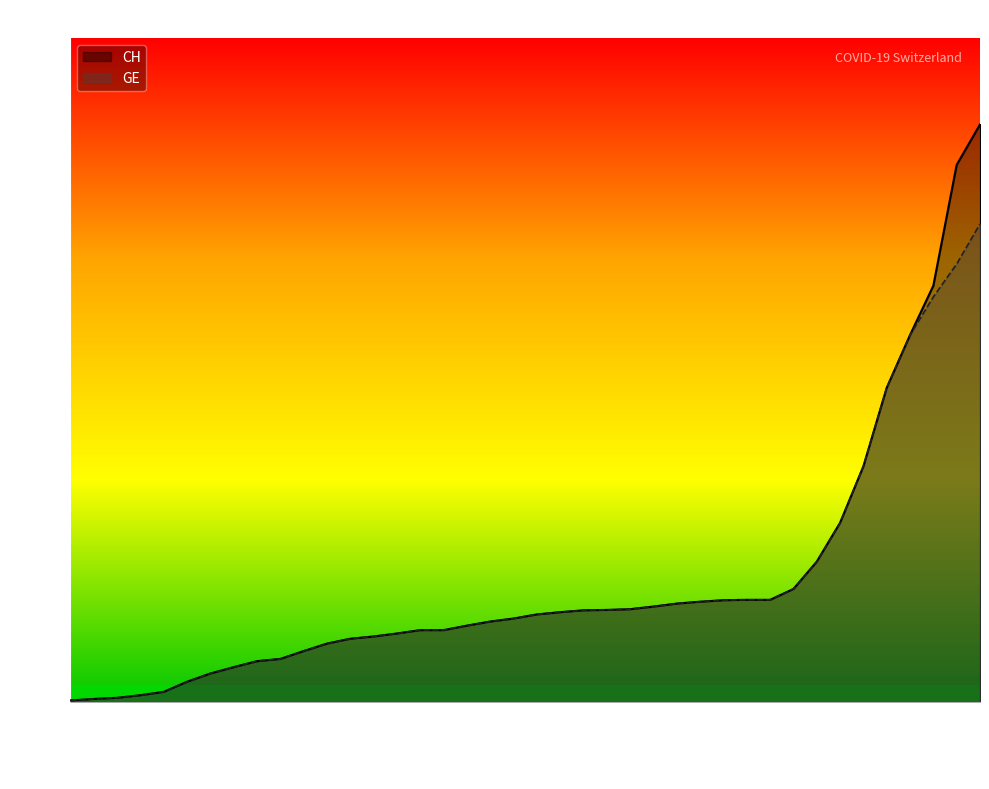

What is the difference between the maximum and minimum values in the GE series?

1274